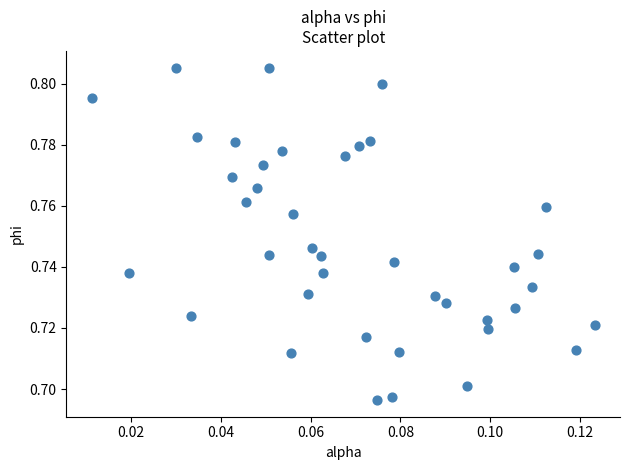

How many points are shown in the scatter plot?

40